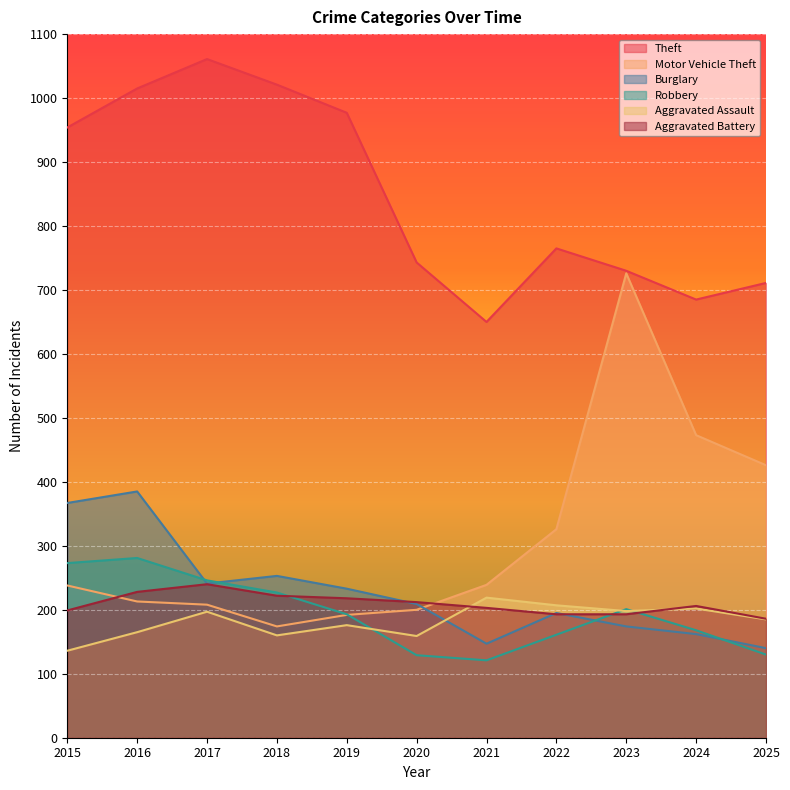

At how many categories does at least one series exceed 228?

11